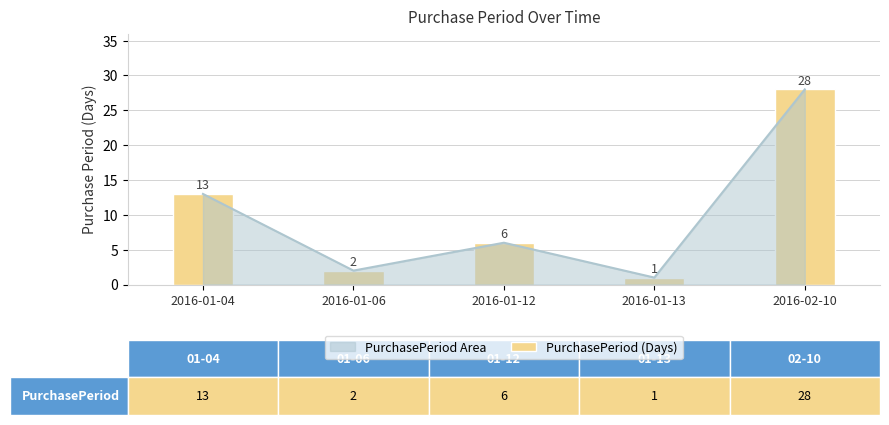

Reading left to right, list all the values displayed in this chart.

13	2	6	1	28